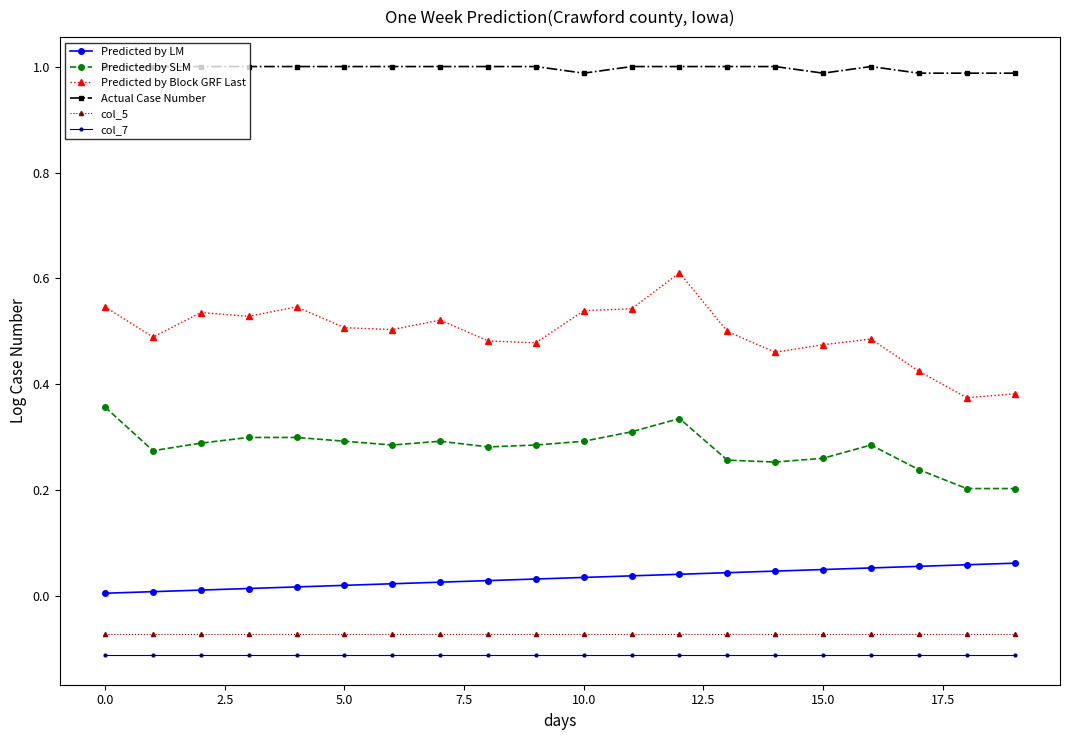

What are all the series names shown in the legend?

Predicted by LM, Predicted by SLM, Predicted by Block GRF Last, Actual Case Number, col_5, col_7